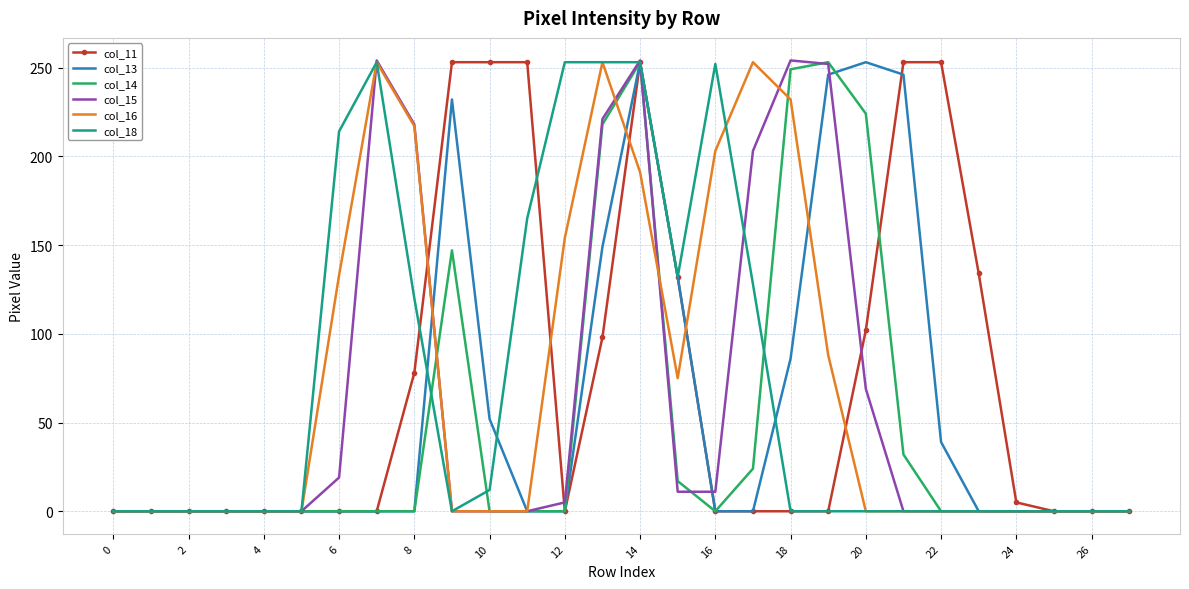

What is the greatest value displayed?

254